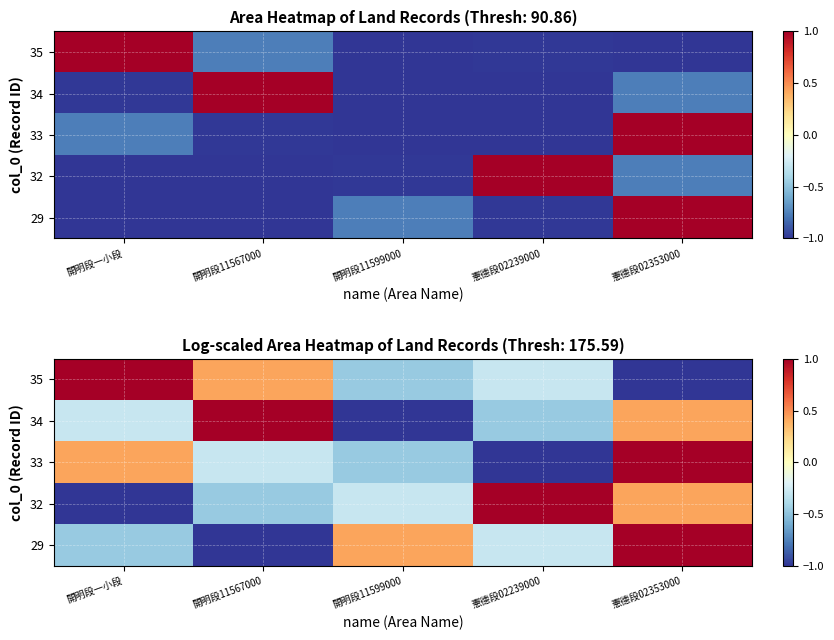

Rank the series by their maximum value, from highest to lowest.

29, 32, 33, 34, 35